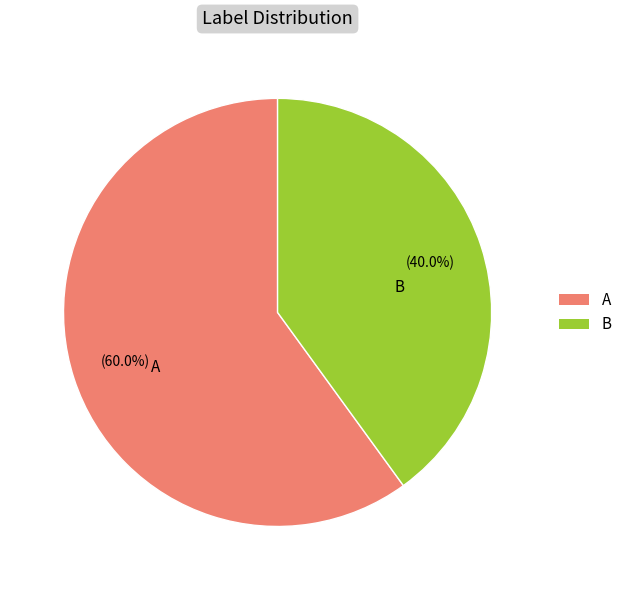

Count the number of slices in the pie.

2